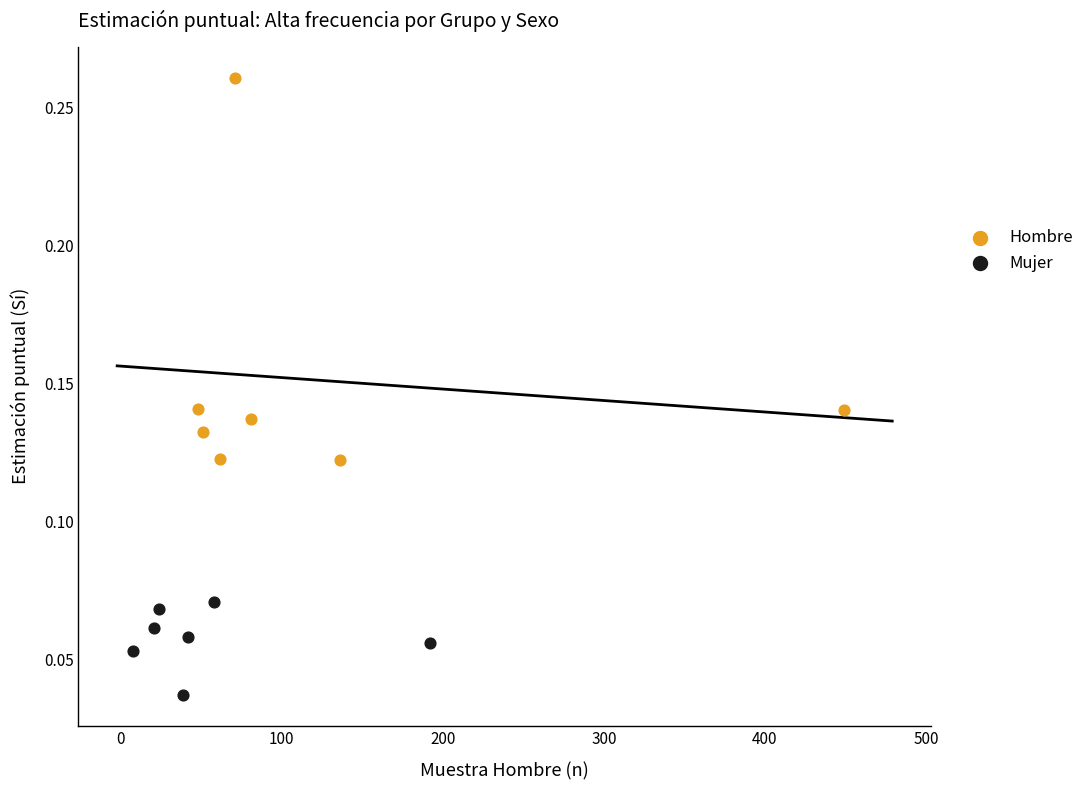

Which series has the largest Y range (max minus min)?

Hombre